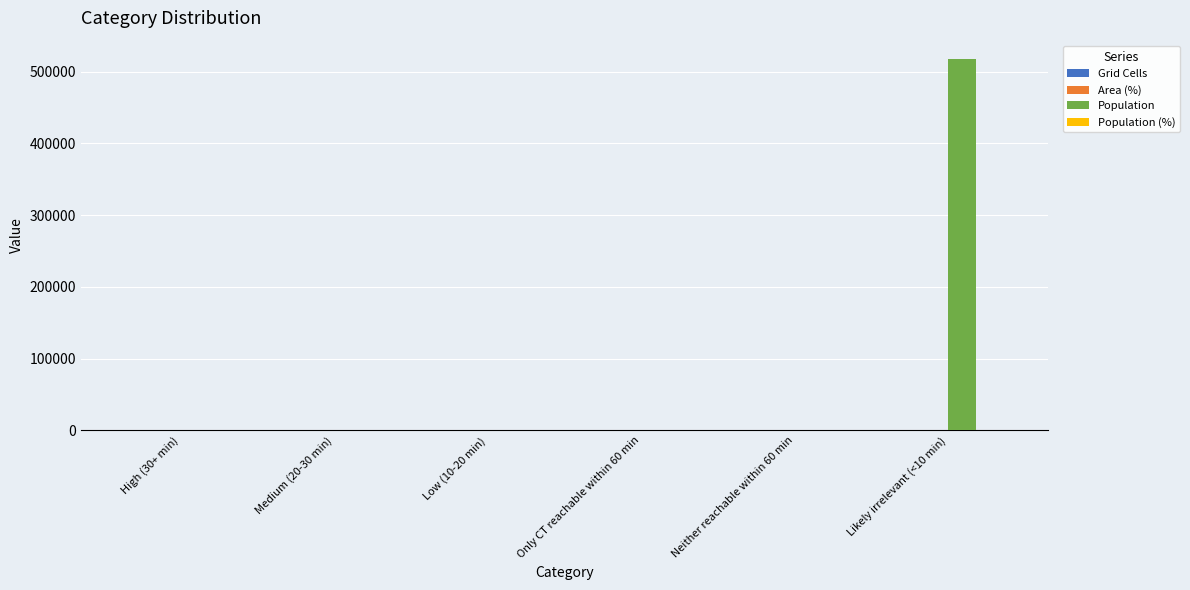

Is it true that Population equals 0 at High (30+ min)?

True